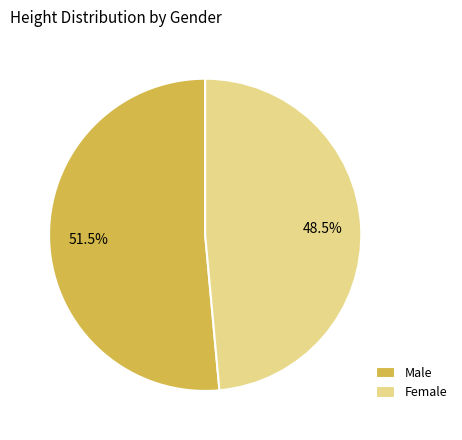

Rank the categories by value from lowest to highest.

Female, Male